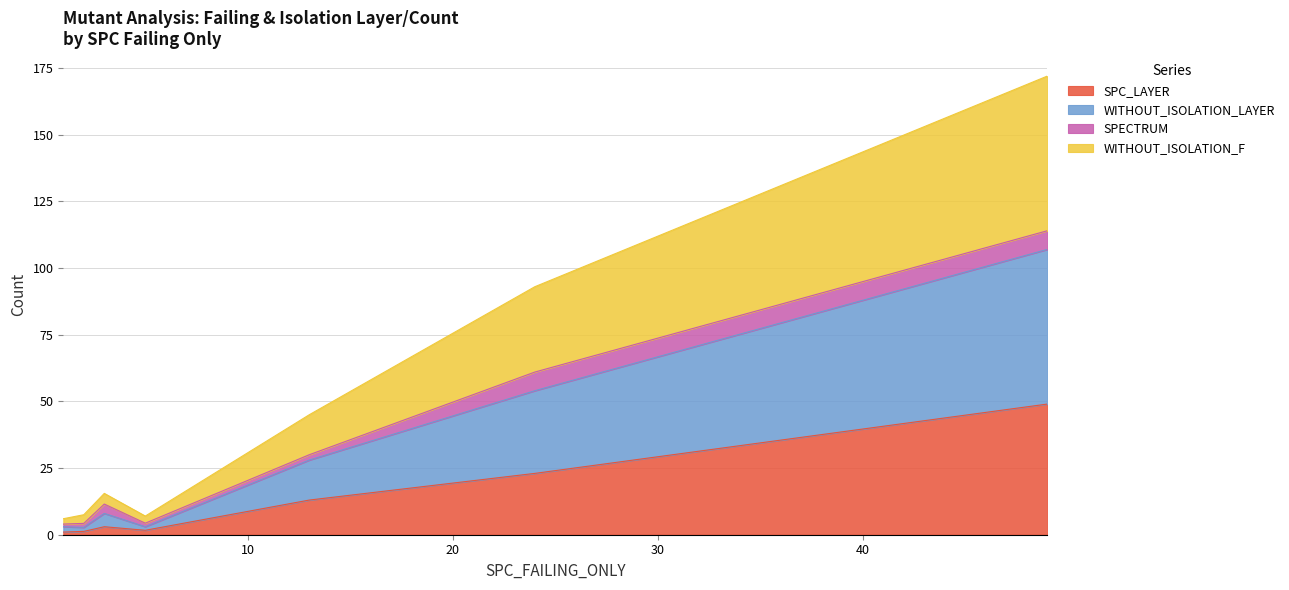

What is the highest value of the SPC_LAYER series?

49.0